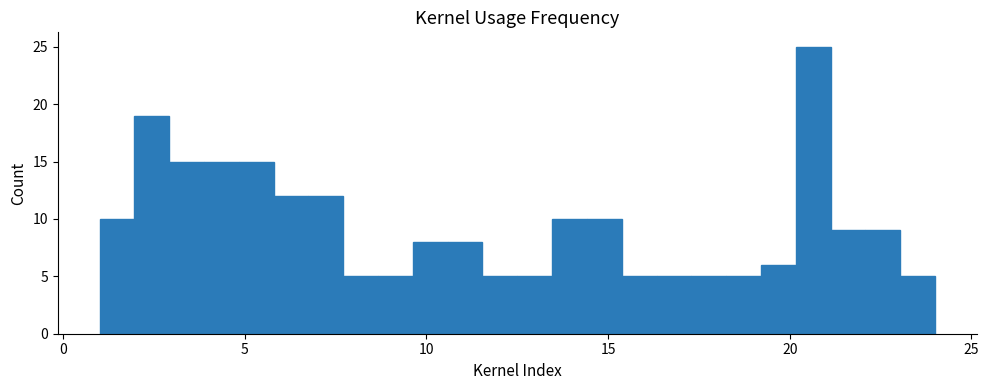

Read against the x-axis, roughly where is the centre of the tallest bar?

20.5